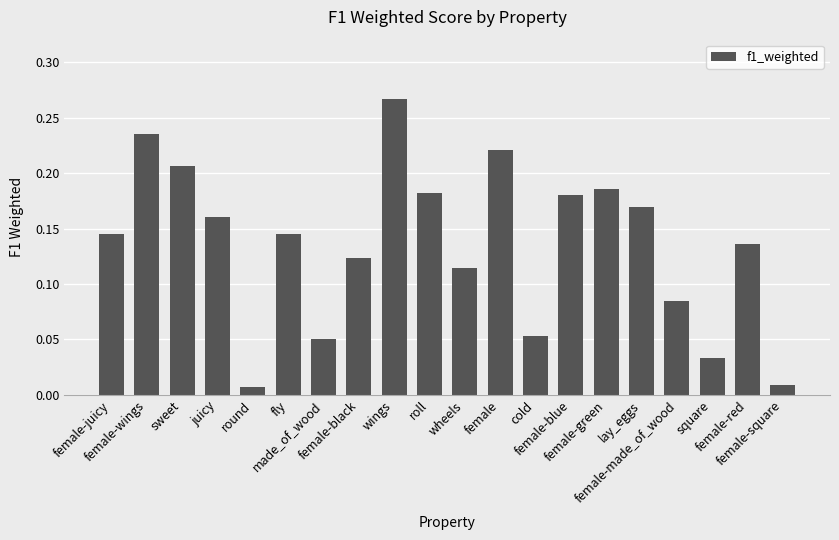

What is the sum of all values?

2.7